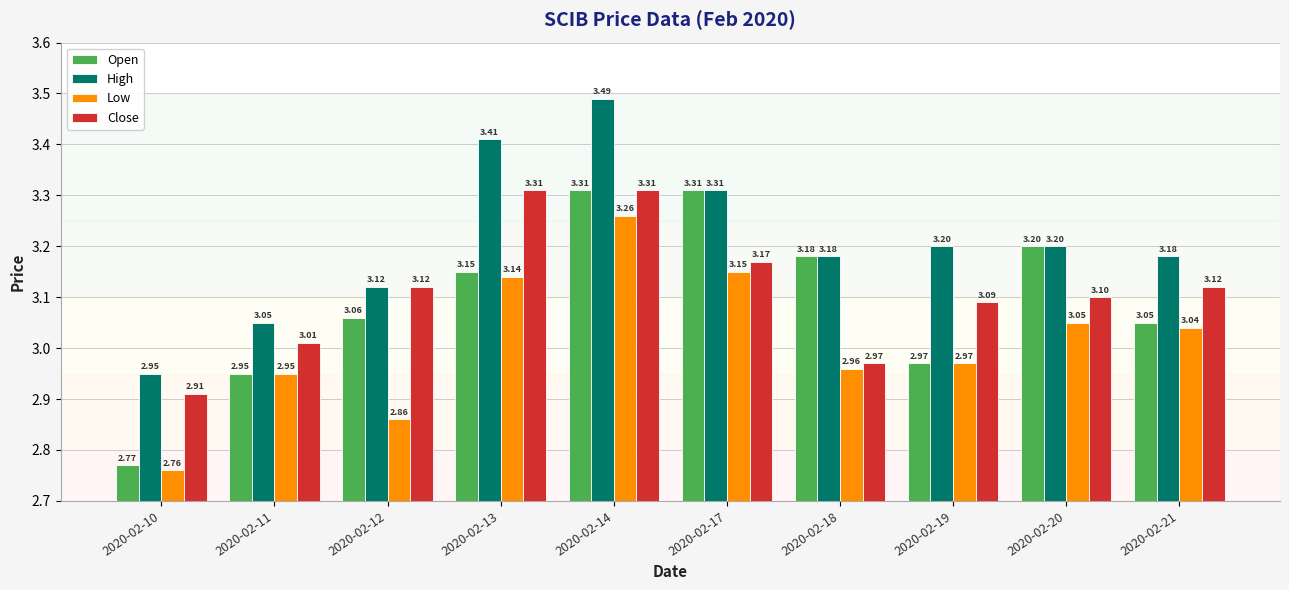

How many data points does each series have?

10